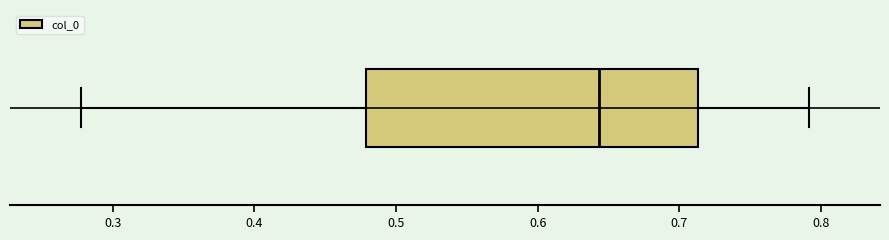

Transcribe this box plot: give where the median line is, the range the box spans, and where the two whiskers end, as read against the x-axis. The values are not printed on the chart, so give them approximately, as read against the axis.

median 0.64, box 0.48 to 0.71, whiskers 0.28 to 0.79